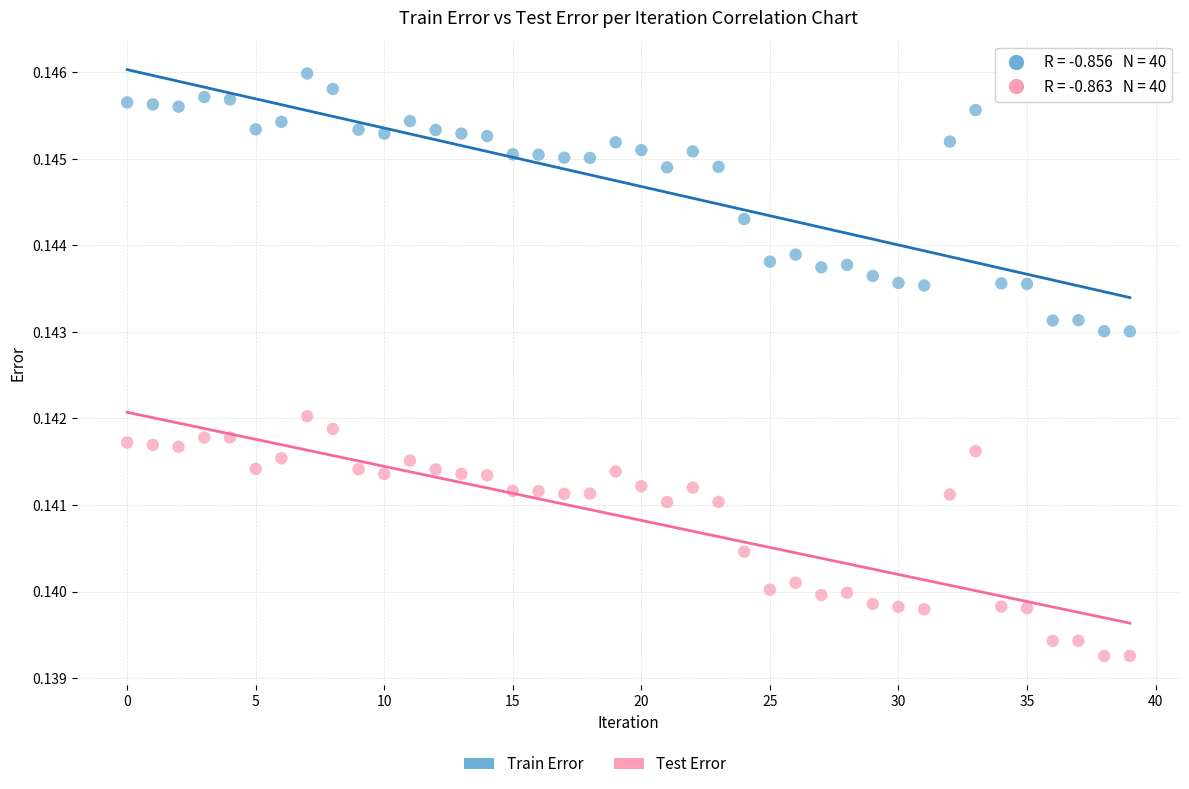

Which series reaches the minimum Y coordinate?

Test Error